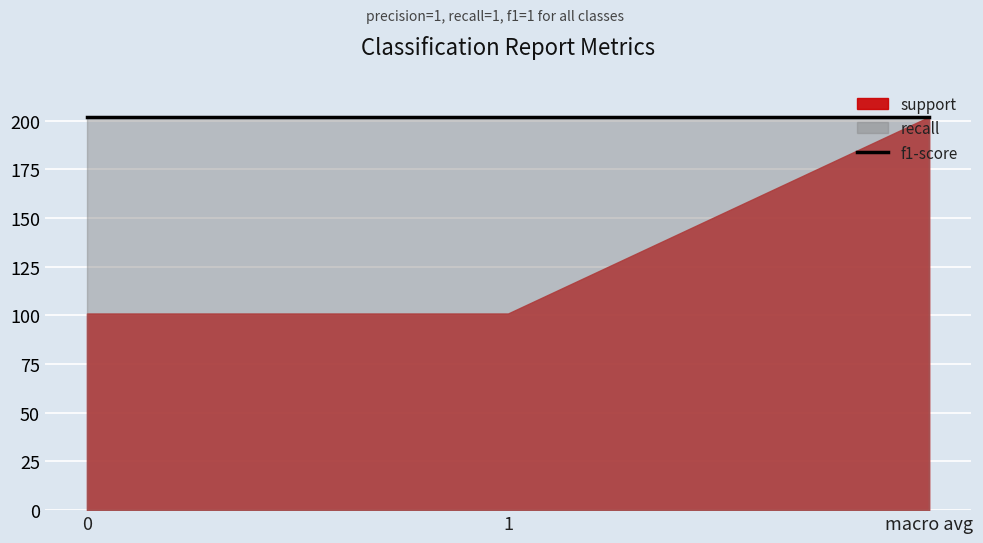

How many lines are shown in the chart?

3